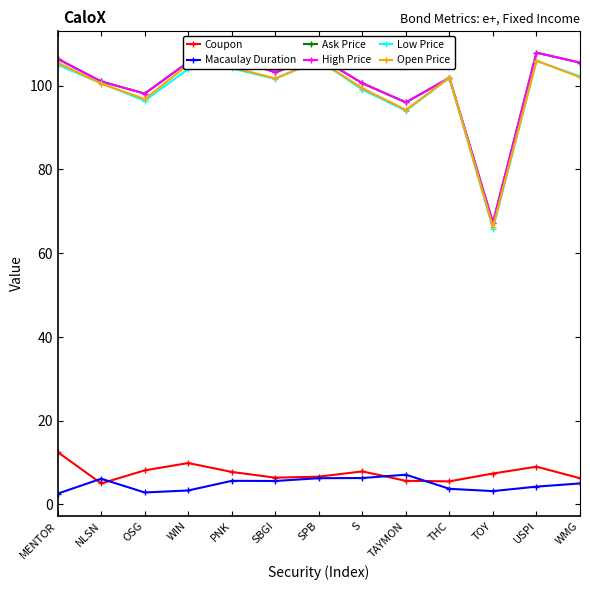

Is it true that Low Price equals 54.3 at SBGI?

False